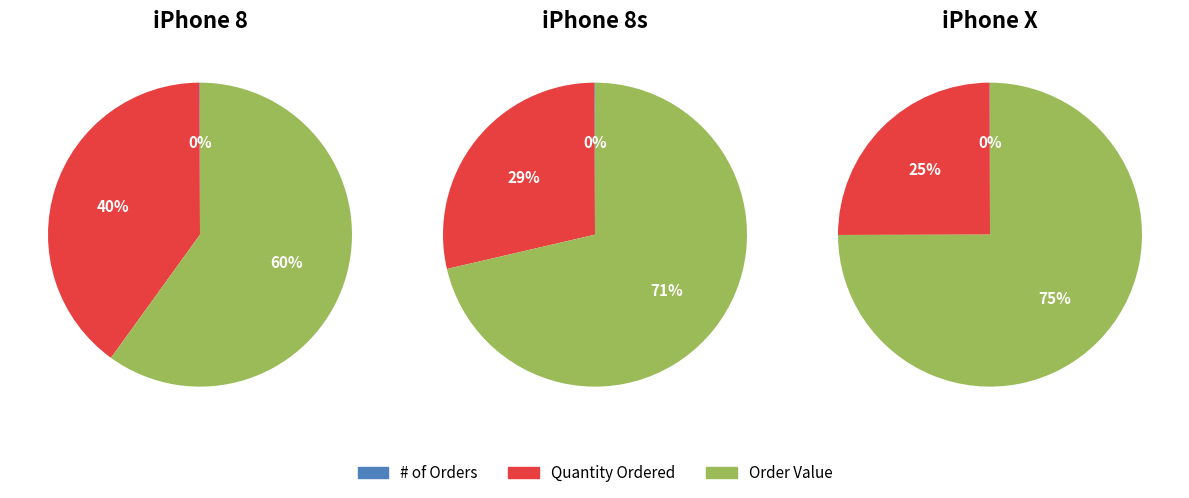

Is Quantity Ordered the majority of the pie?

No